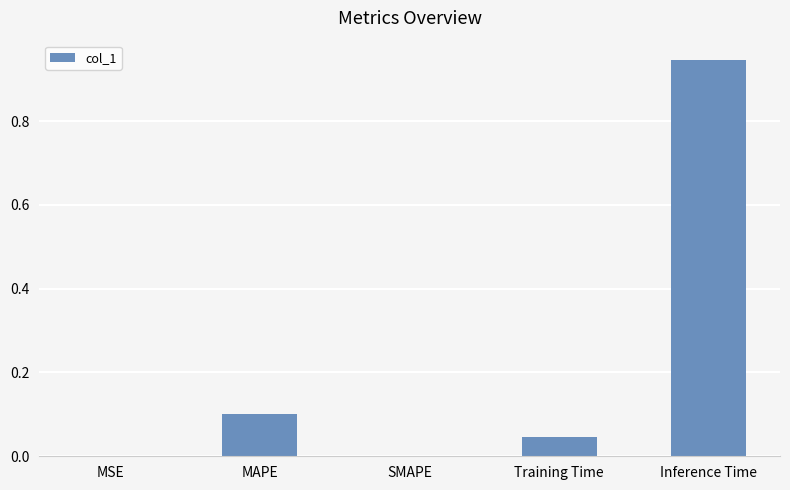

Which label corresponds to the largest value in the chart?

Inference Time